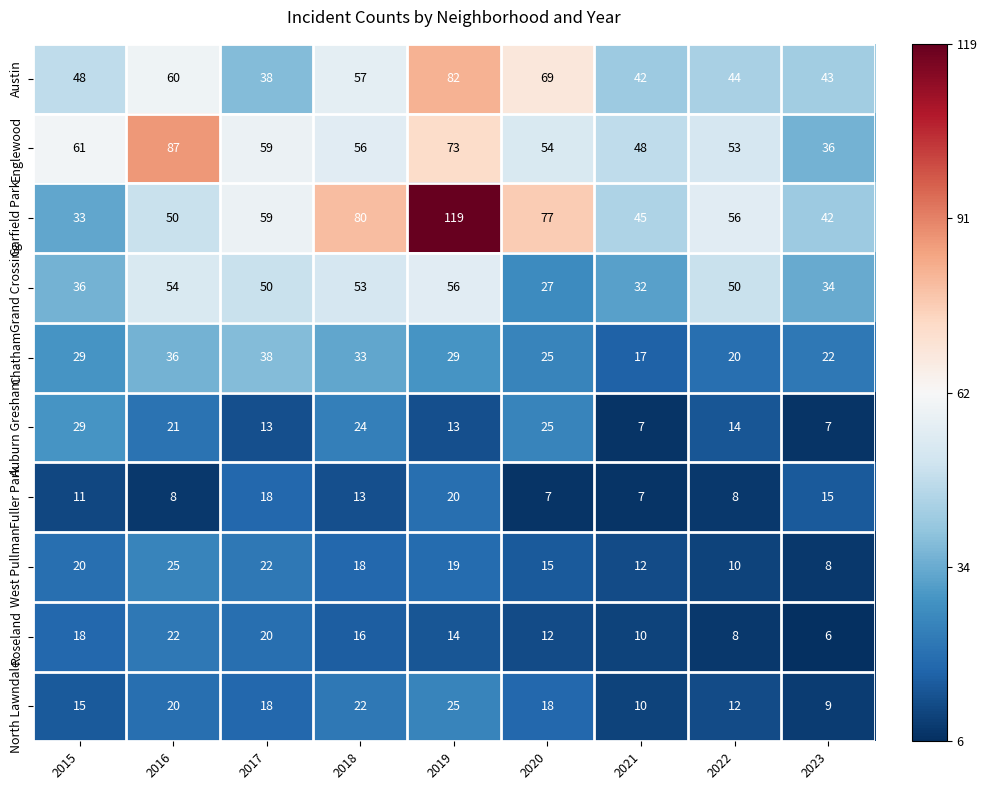

What is the spread (max minus min) of values at 2023?

37